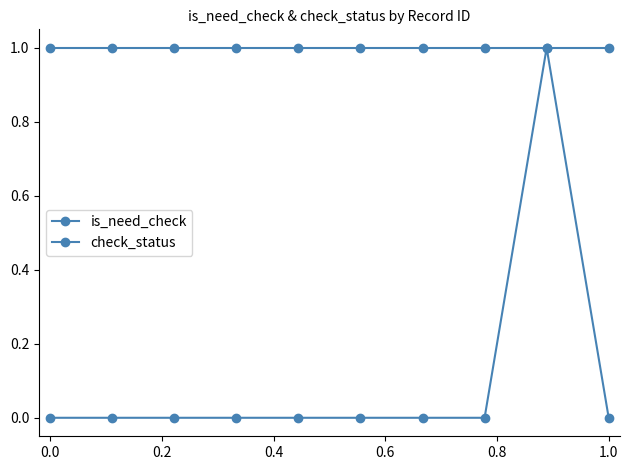

Which series has the largest total across all categories?

check_status